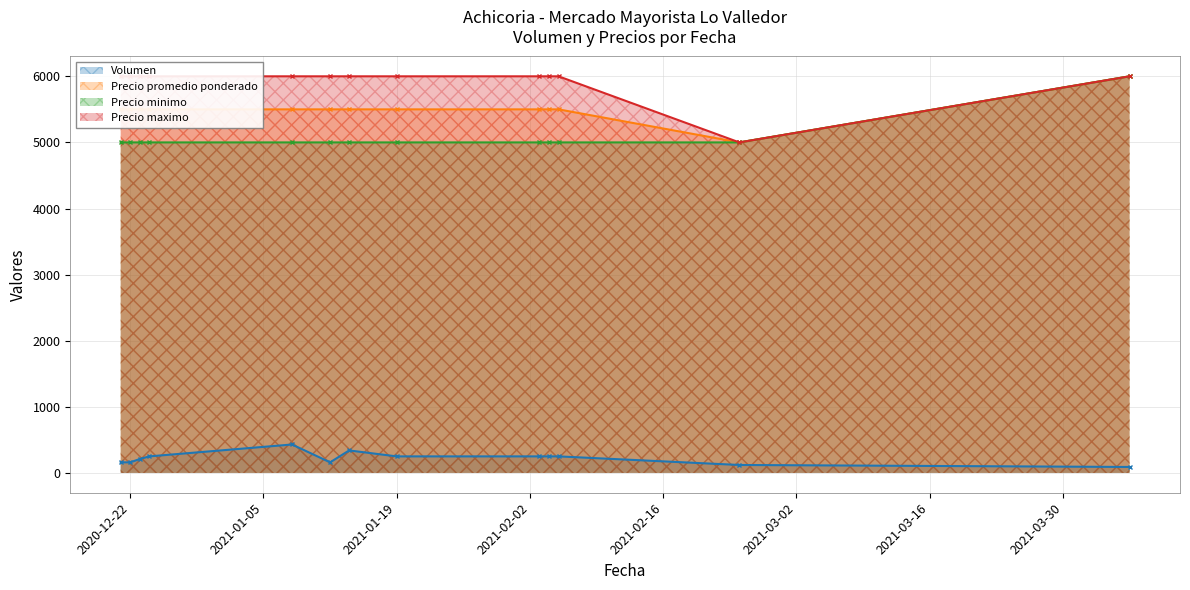

In Volumen, how many points are higher than both neighbors (excluding endpoints)?

3